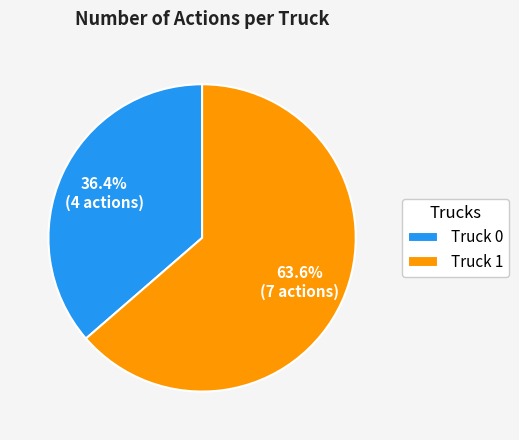

To the nearest percent, what portion does Truck 0 represent?

36%